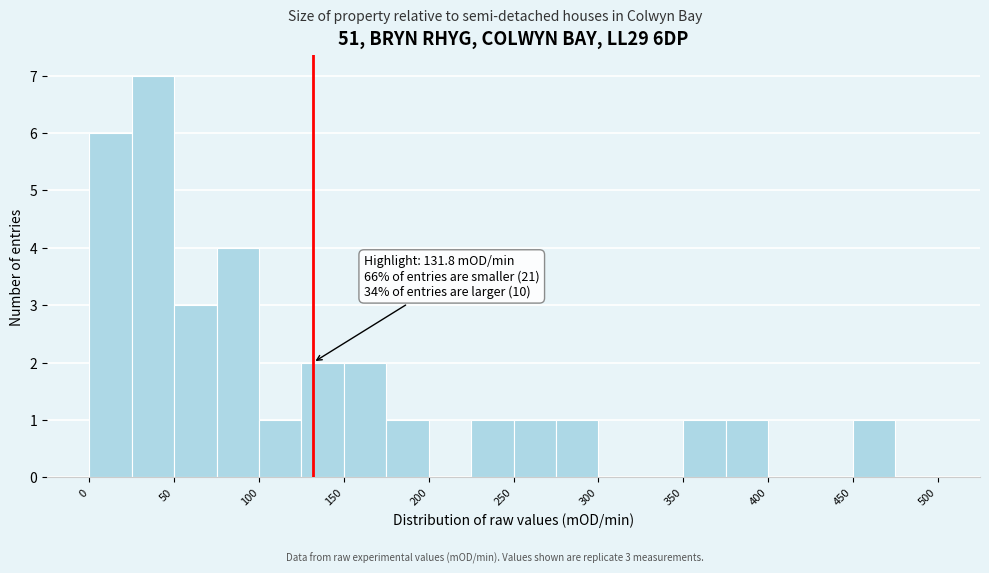

Over which range of the x-axis is the bar tallest?

25 to 50